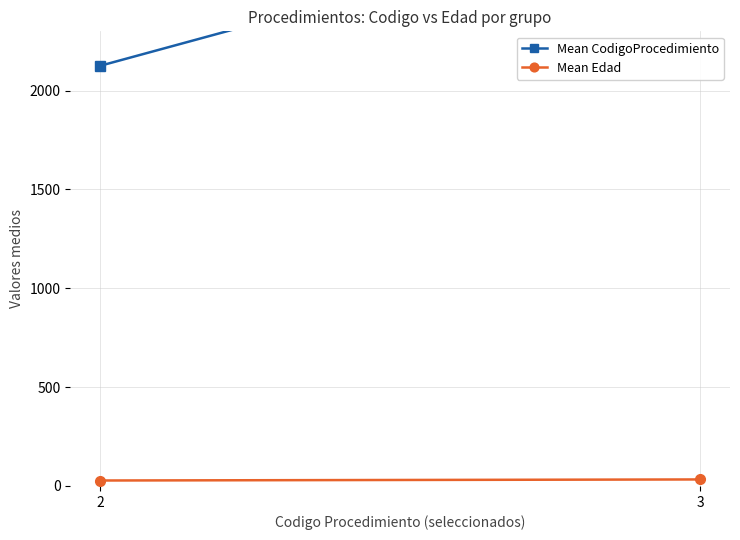

How many data points in Mean CodigoProcedimiento are less than 2952?

1